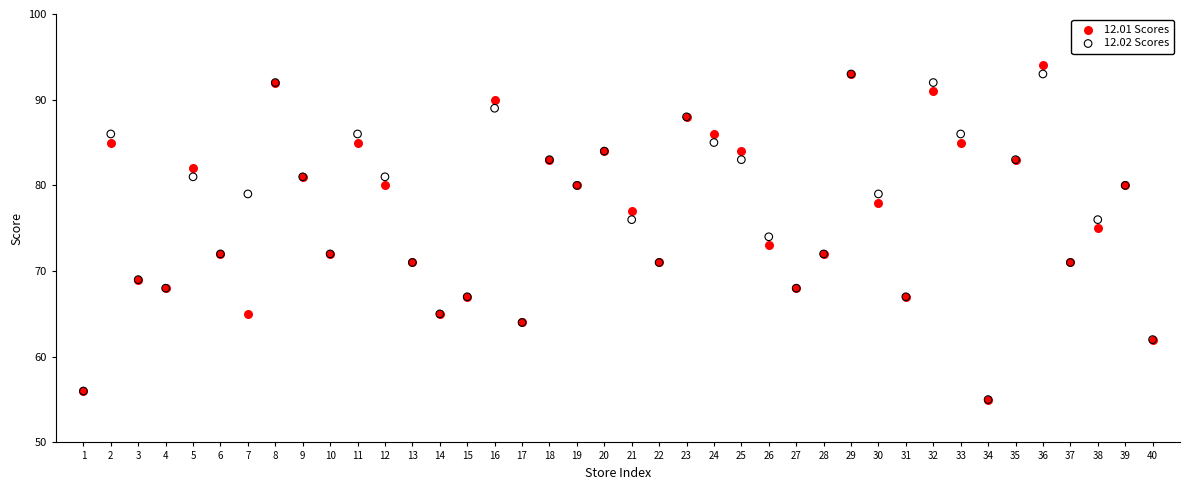

What are all the series names shown in the legend?

12.01 Scores, 12.02 Scores